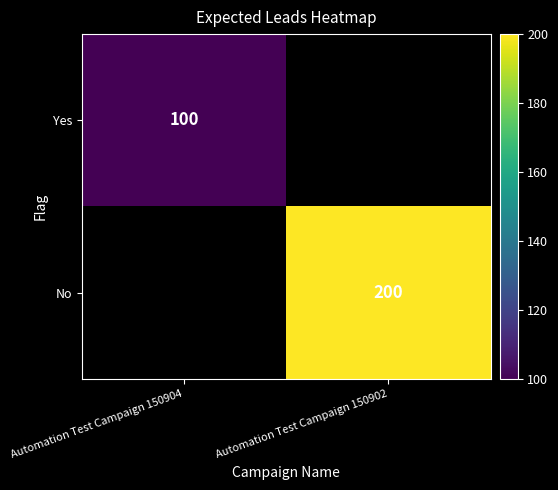

The value of No at Automation Test Campaign 150902 is 200. True or false?

True